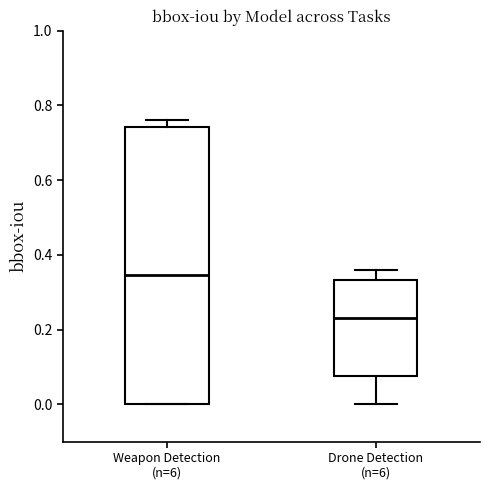

Reading left to right, transcribe this box plot: for each box, give where its median line is, the range the box spans, and where its two whiskers end, as read against the y-axis. The values are not printed on the chart, so give them approximately, as read against the axis.

Weapon Detection (n=6): median 0.34, box 0.00 to 0.74, whiskers 0.00 to 0.76
Drone Detection (n=6): median 0.24, box 0.08 to 0.34, whiskers 0.00 to 0.36